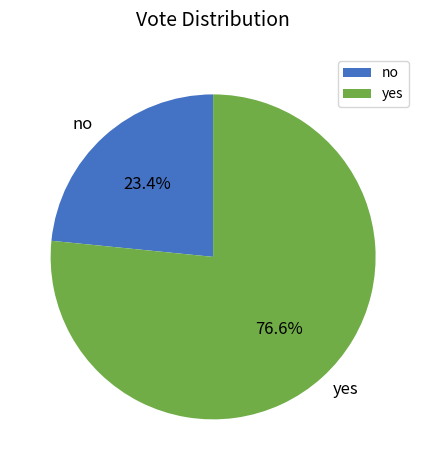

Which category accounts for the majority?

yes